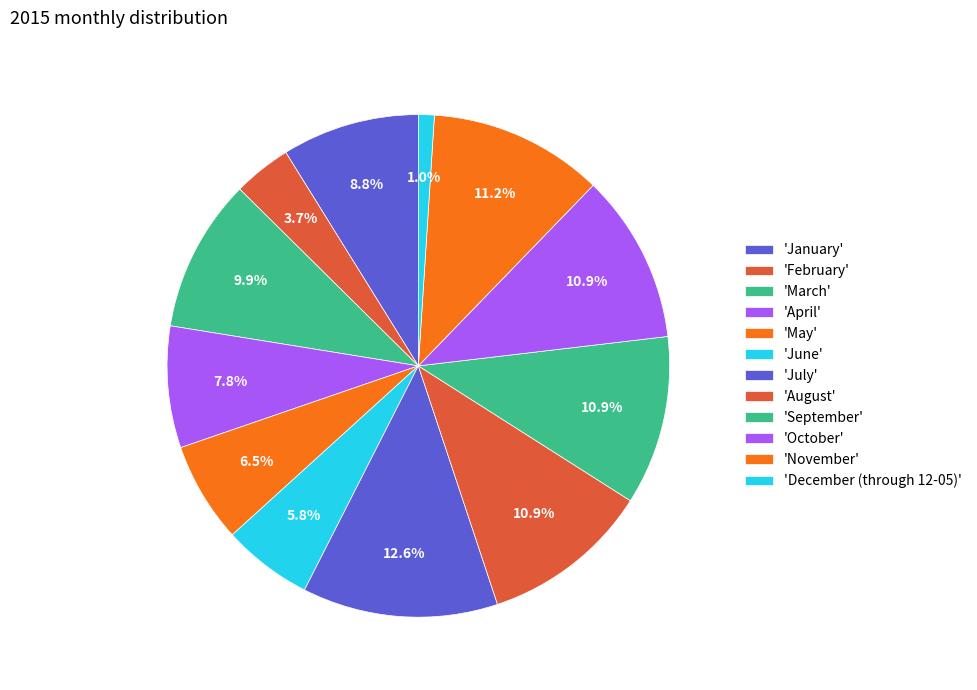

Count the number of slices in the pie.

12